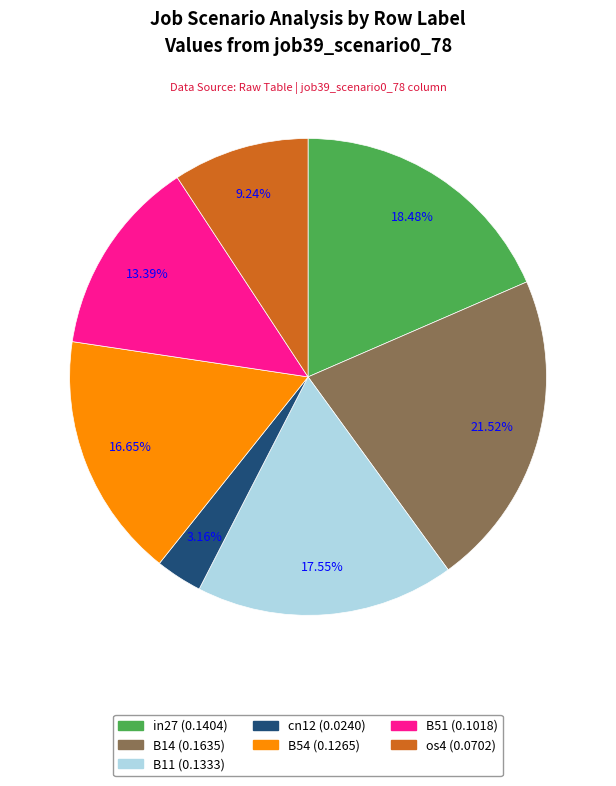

Which slice is the largest?

B14